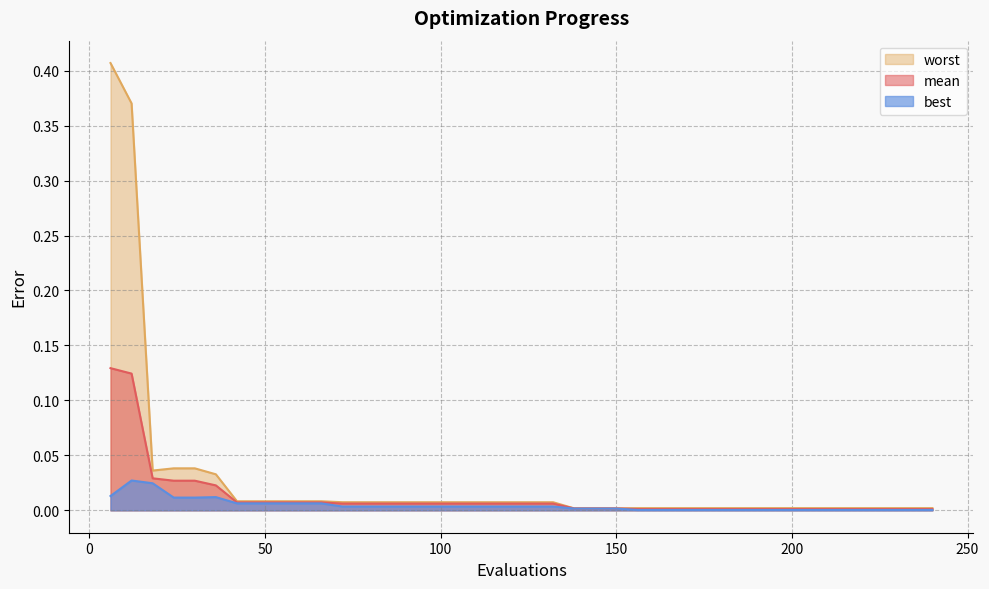

Between 222 and 198, which is larger?

222